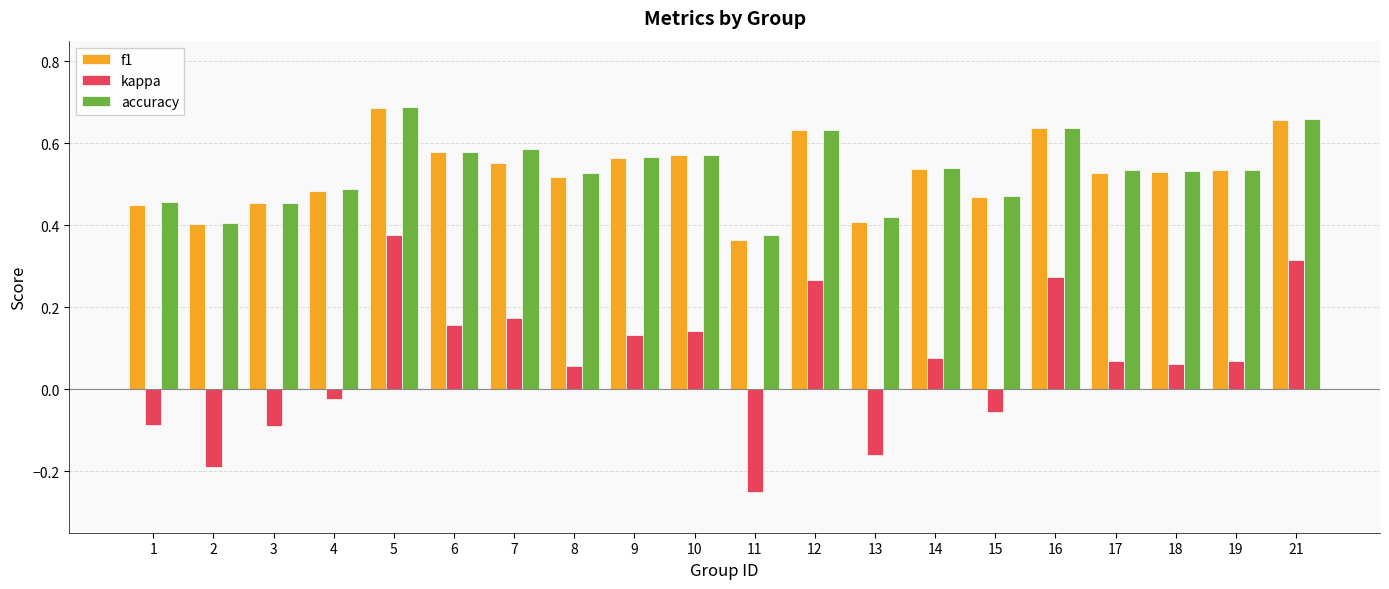

At how many categories does at least one series exceed 0?

20